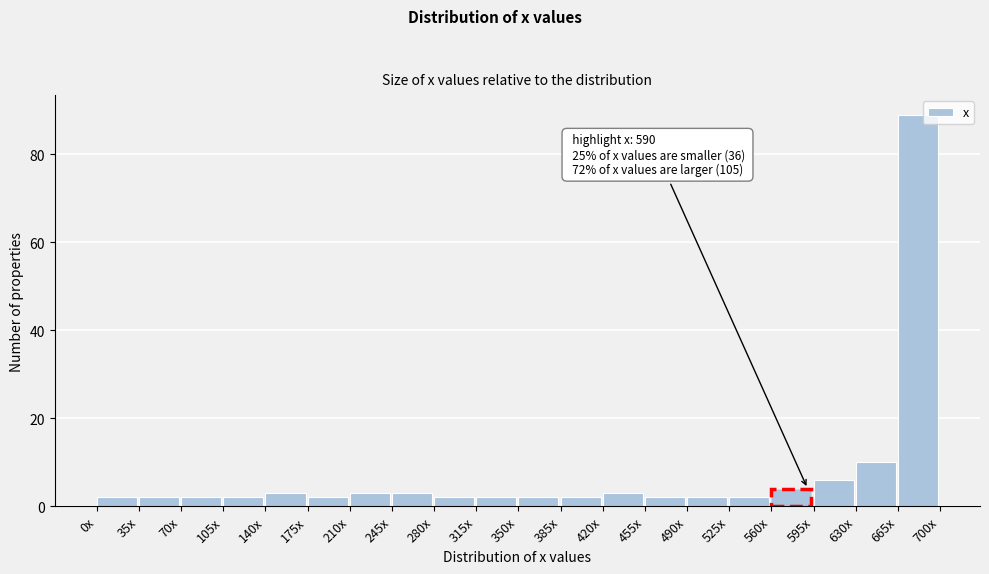

Reading left to right, list all the values displayed in this chart.

2	2	2	2	3	2	3	3	2	2	2	2	3	2	2	2	4	6	10	89